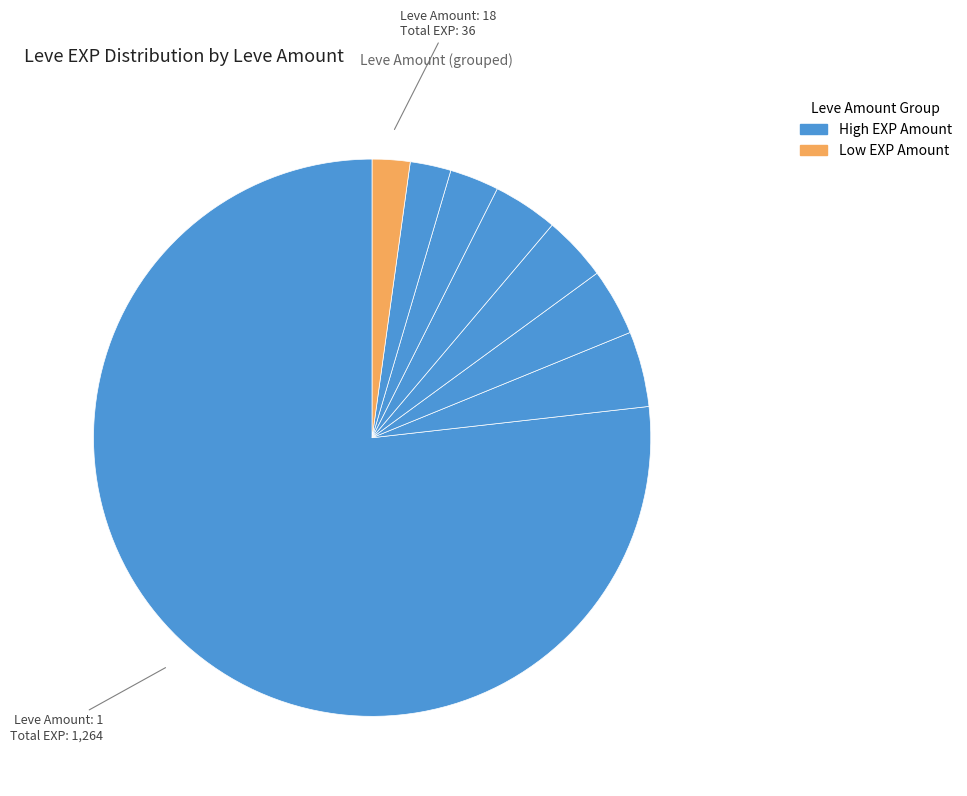

How many slices are in this pie chart?

8